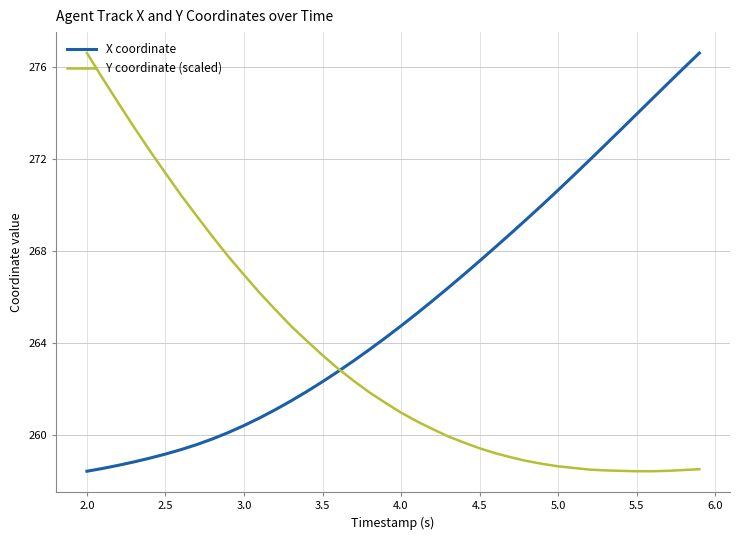

What is the lowest value of the X coordinate series?

258.4